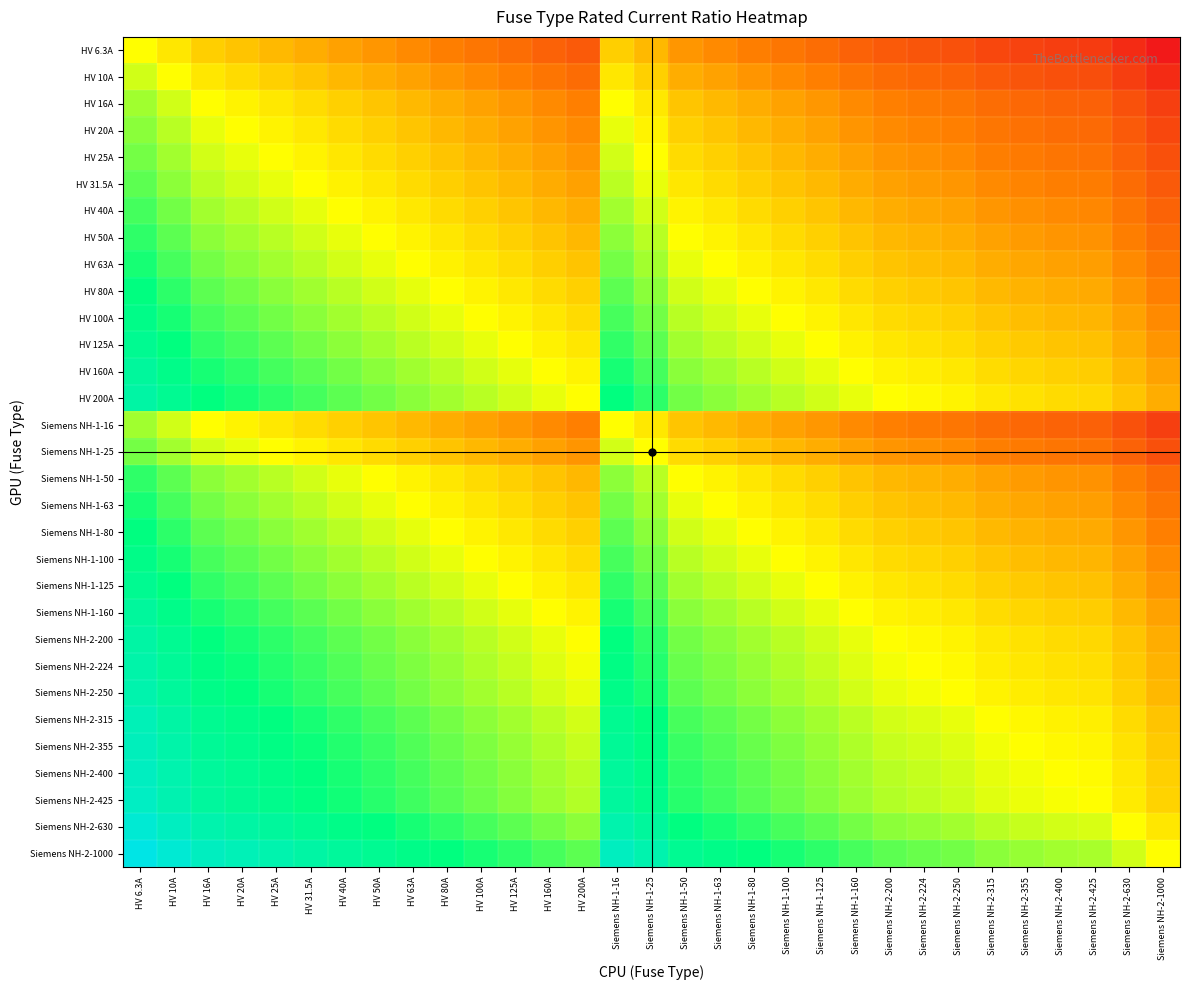

What is the difference between the highest and lowest values at HV 6.3A?

2.2